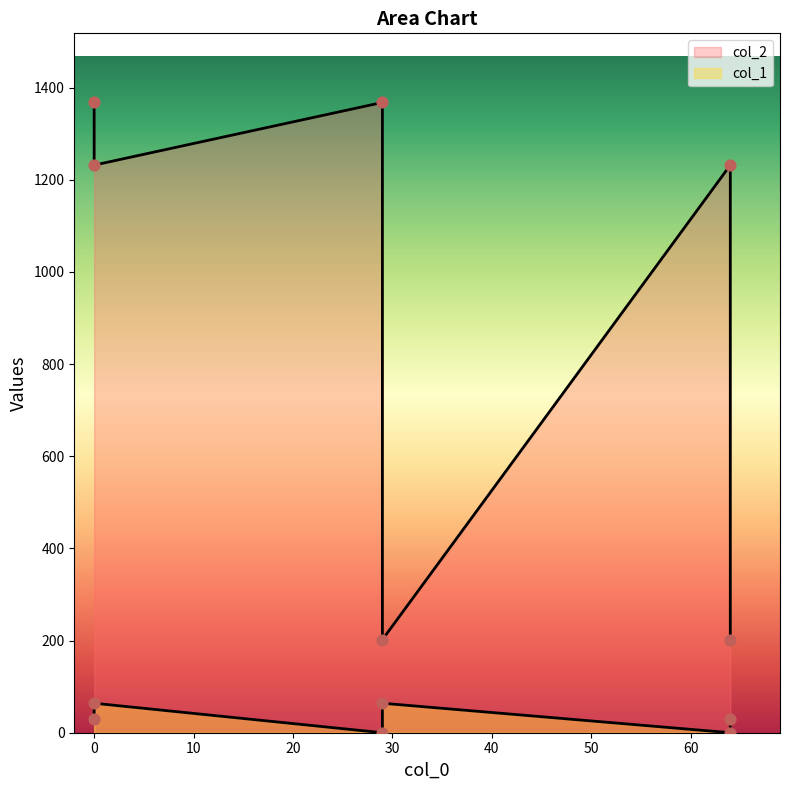

Is the value of col_2 at 0 greater than the value of col_1 at 64?

Yes